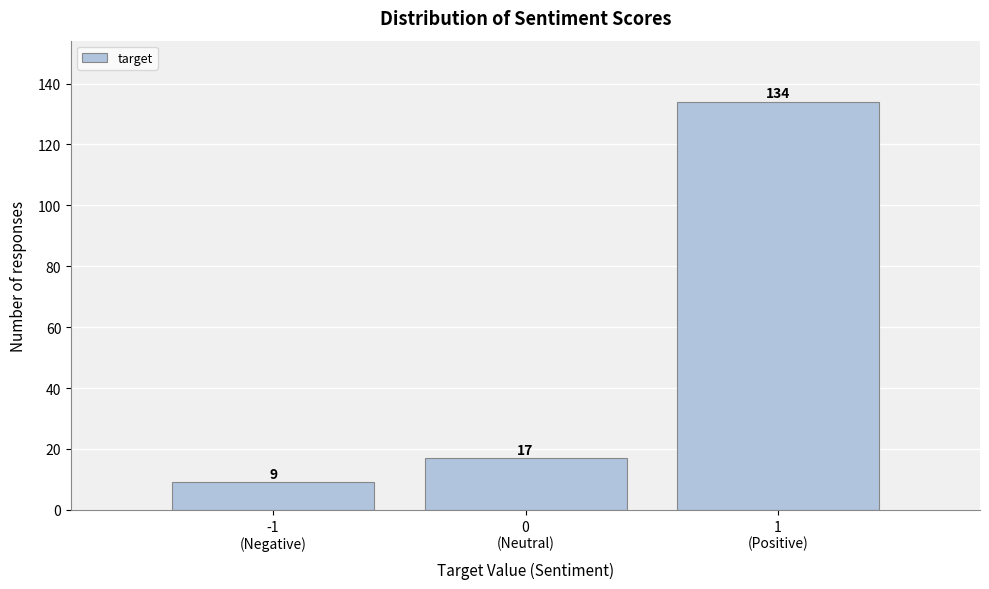

Reading left to right, transcribe all the data shown in this chart.

9	17	134